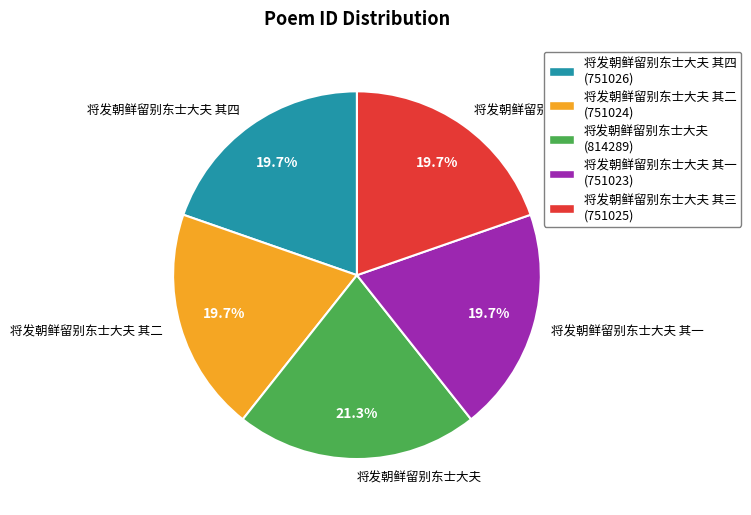

Which has a higher value, 将发朝鲜留别东士大夫 其二 or 将发朝鲜留别东士大夫?

将发朝鲜留别东士大夫